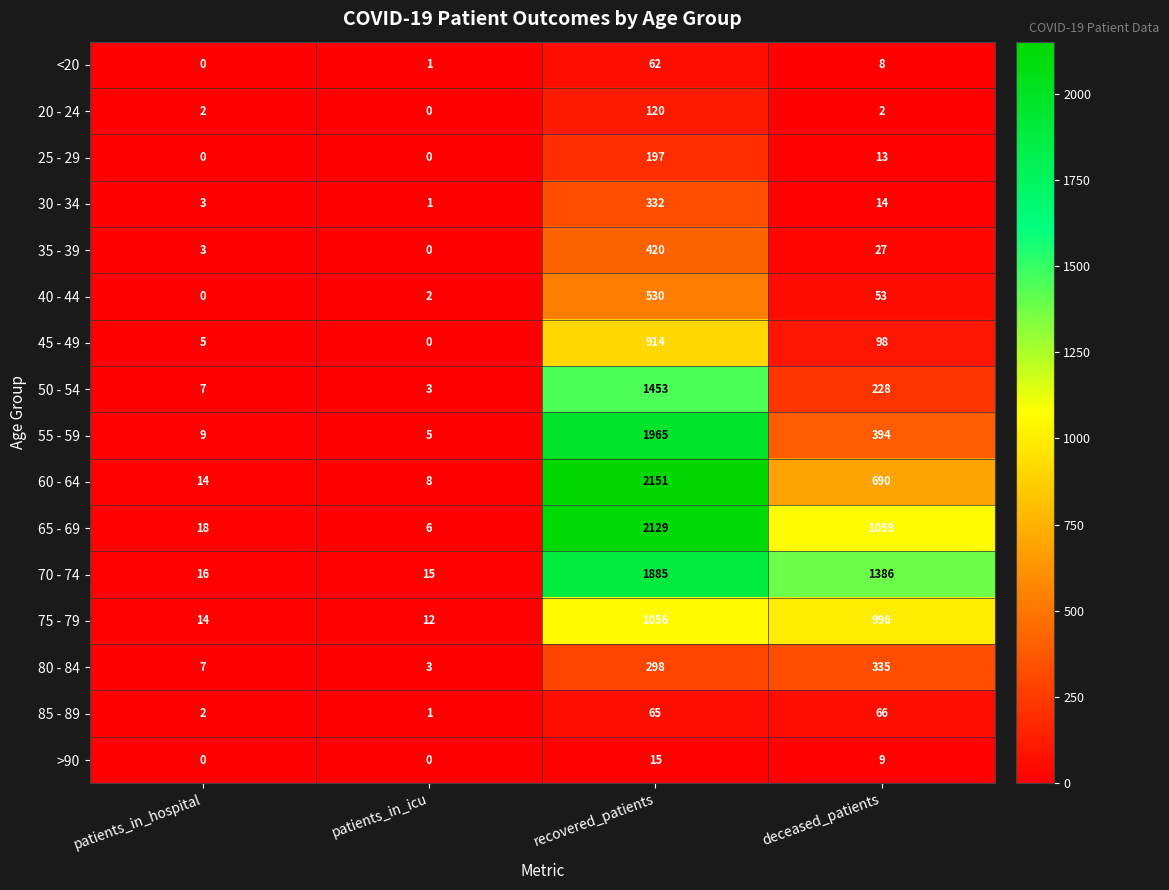

The value of 70 - 74 at patients_in_icu is 15. True or false?

True